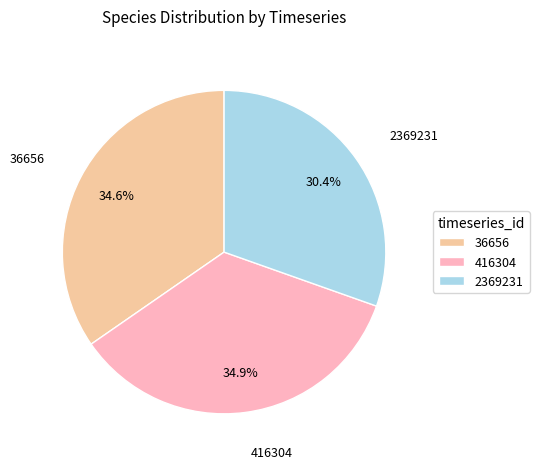

How many slices are in this pie chart?

3